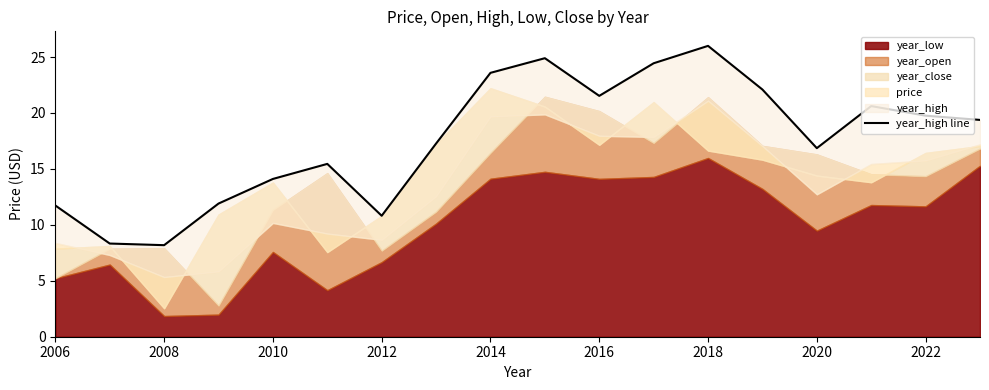

The value at 2012 is 7.5. True or false?

False